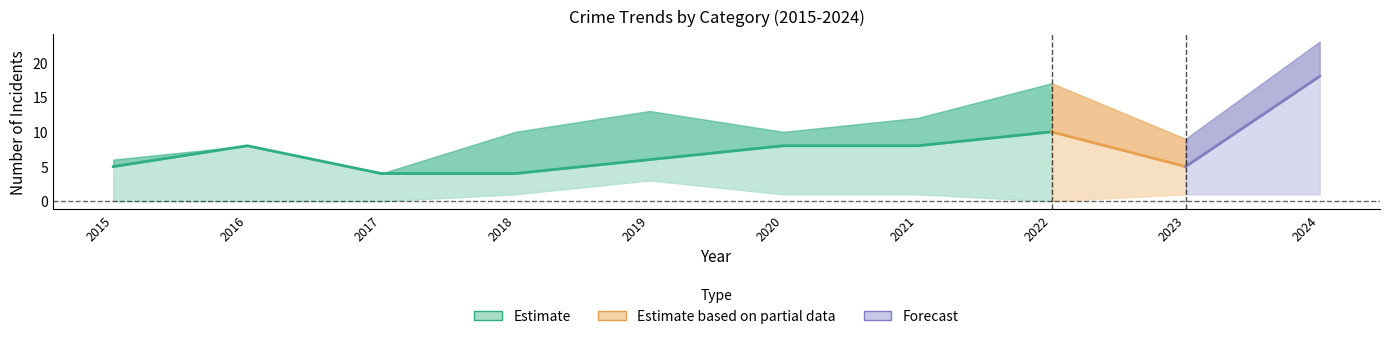

At which label is Robbery closest to 11?

2022